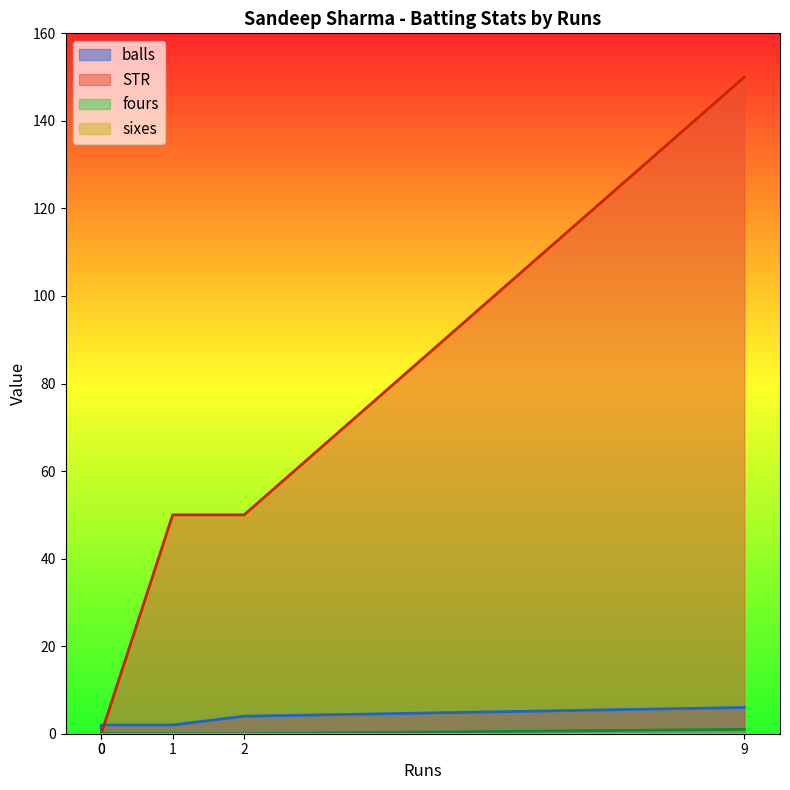

True or false: fours has a value of 0 at 0.

True